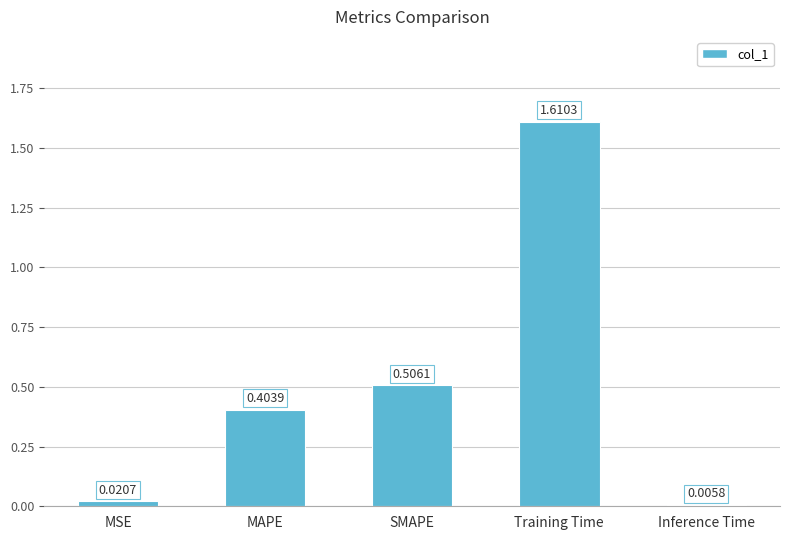

At which label is the value closest to 0?

Inference Time